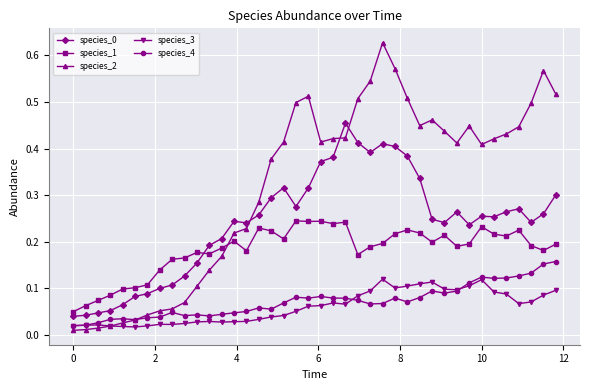

Which series has the largest range (max minus min)?

species_2